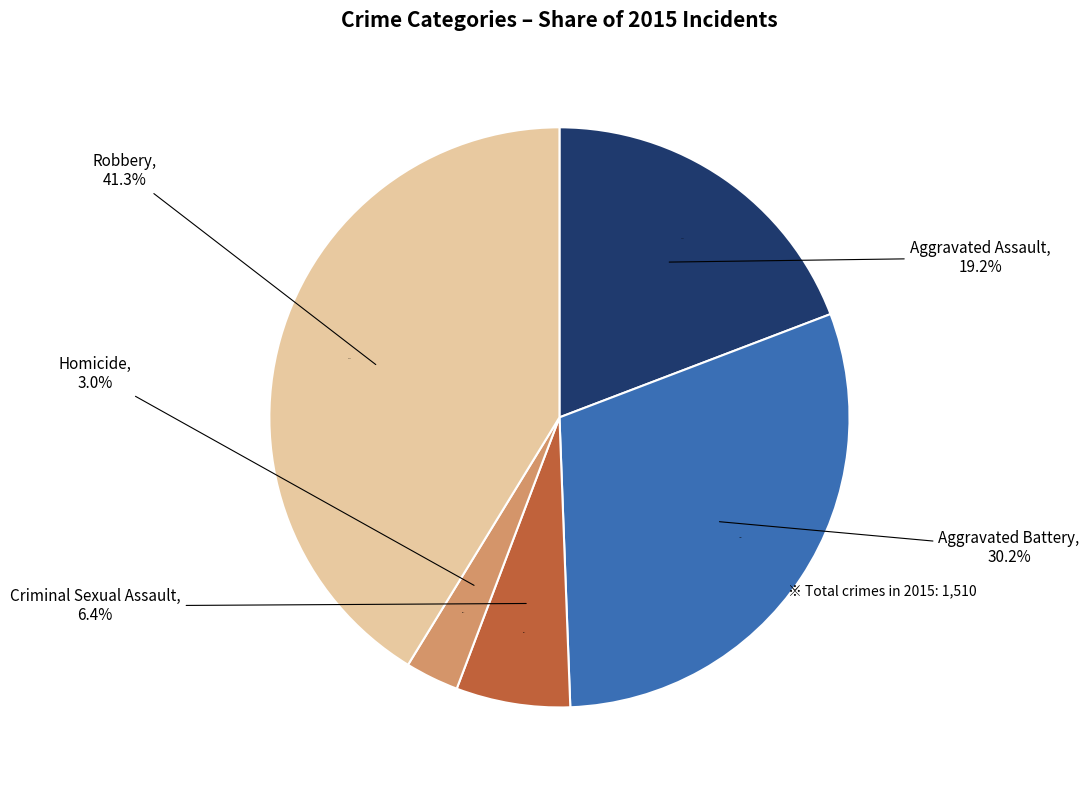

Is it true that Aggravated Assault is 19% of the pie?

True